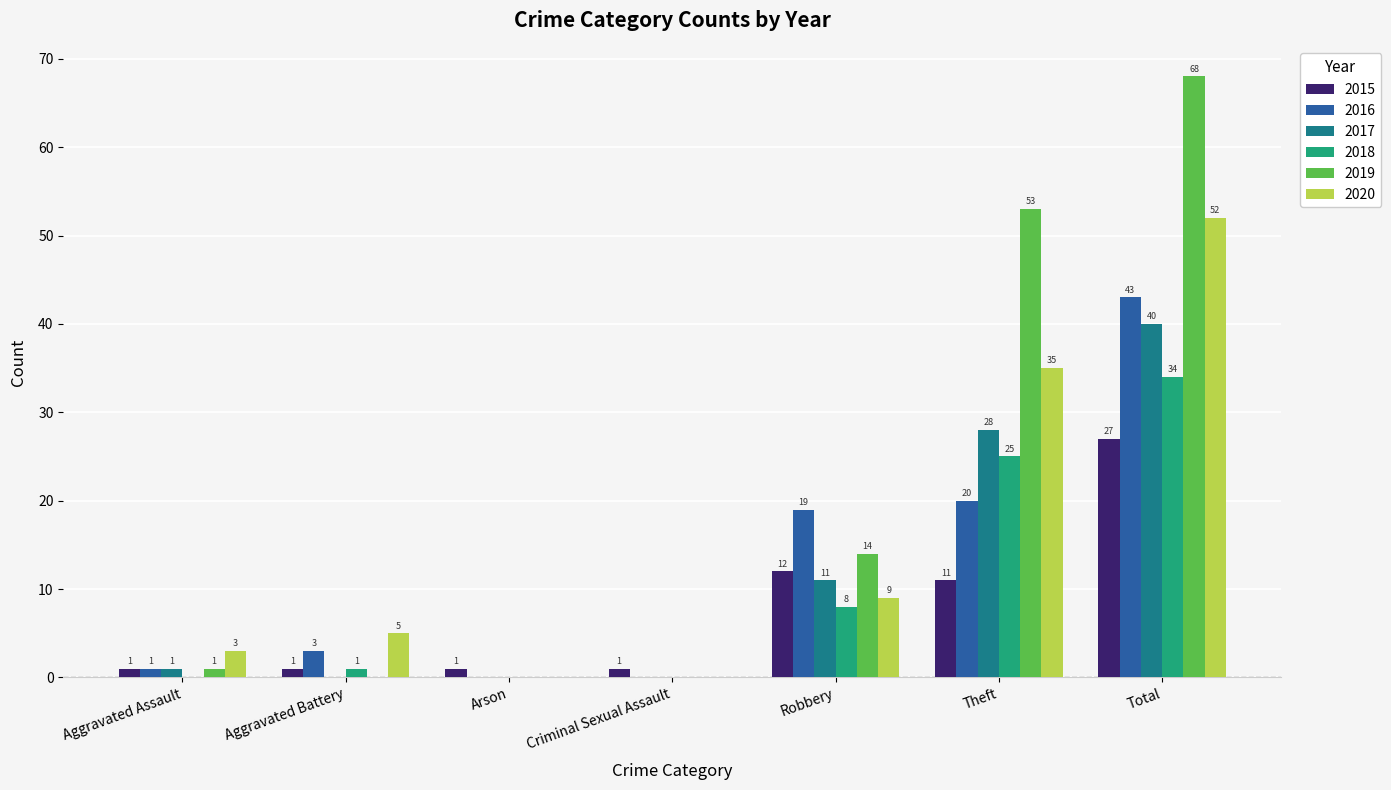

Reading left to right, what are all the values shown in this chart?

2015: 1	1	1	1	12	11	27
2016: 1	3	0	0	19	20	43
2017: 1	0	0	0	11	28	40
2018: 0	1	0	0	8	25	34
2019: 1	0	0	0	14	53	68
2020: 3	5	0	0	9	35	52